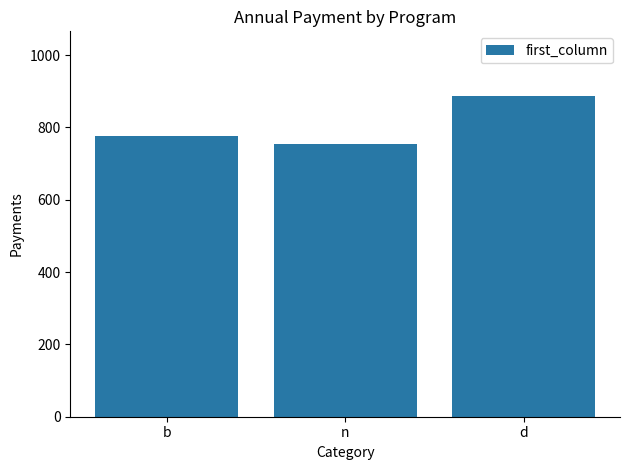

Rank the categories by value from lowest to highest.

n, b, d